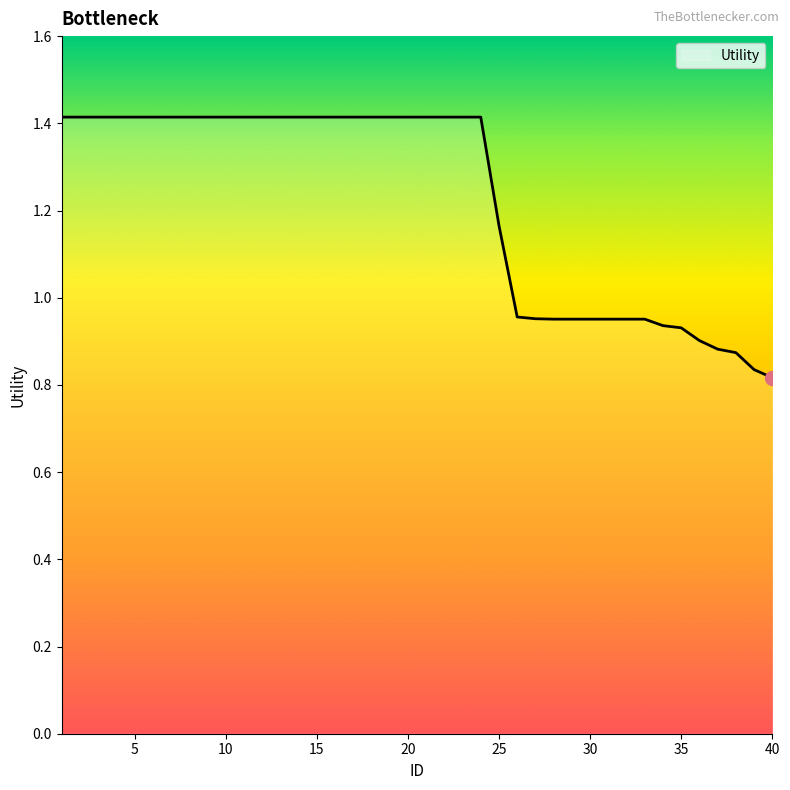

What is the difference between the maximum and minimum values?

0.6